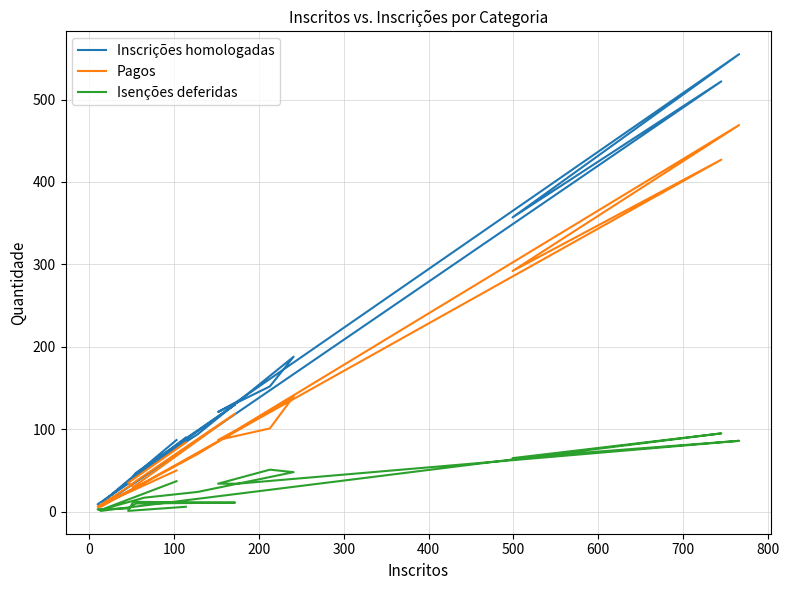

How many lines are shown in the chart?

3